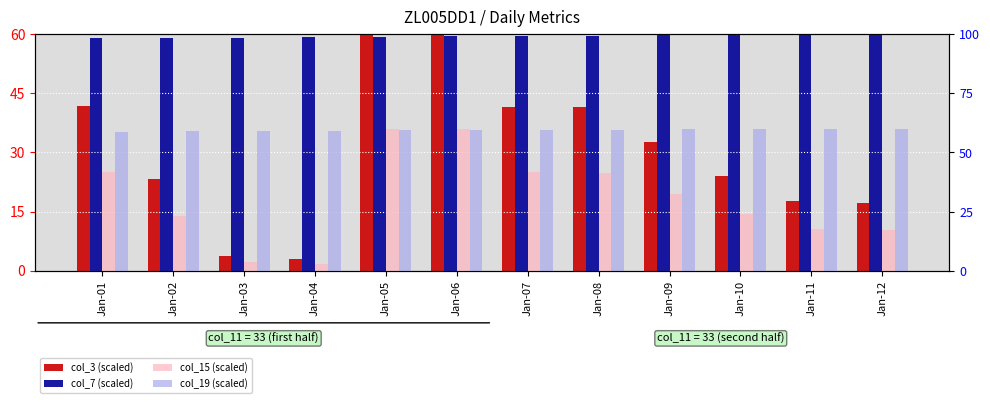

What is the maximum value for col_15 (scaled)?

60.0